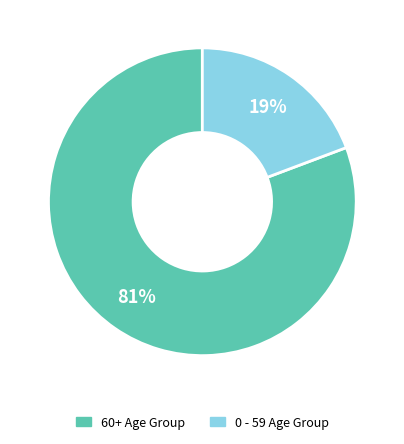

To the nearest percent, what is the average slice percentage?

50%